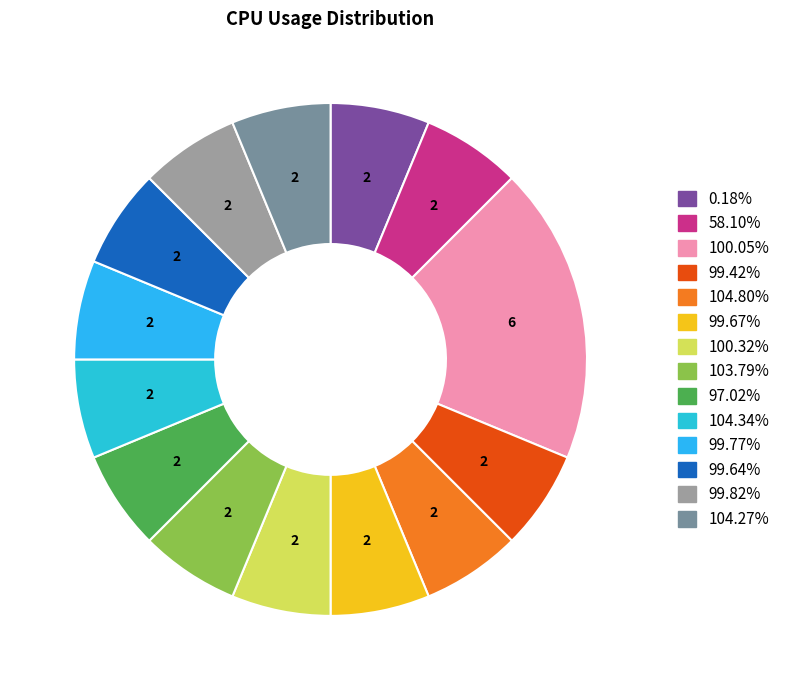

How many segments does this pie chart have?

14